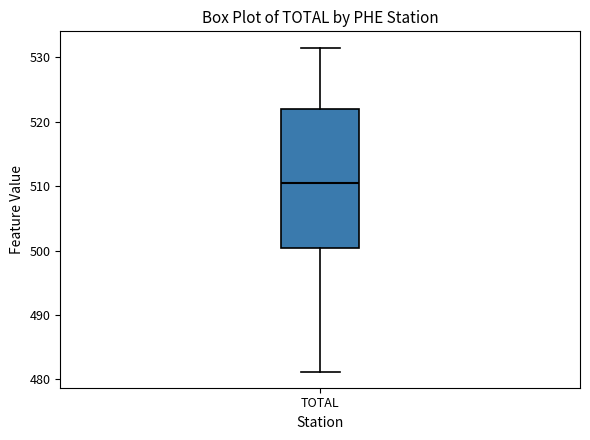

Where is the lower edge of the box for TOTAL on the y-axis? The values are not printed on the chart, so give them approximately, as read against the axis.

500